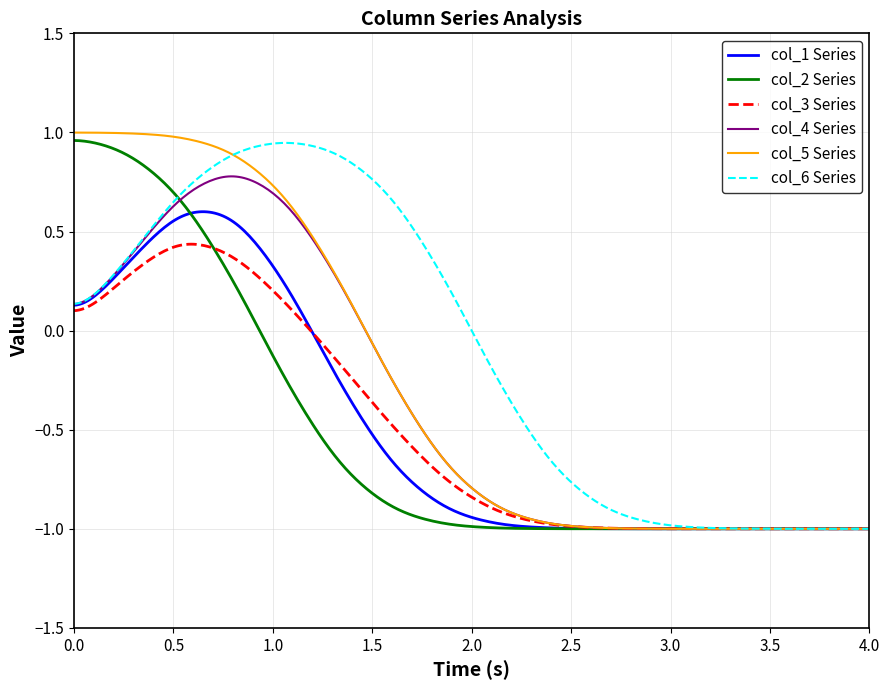

Which series has the largest total across all categories?

col_6 Series